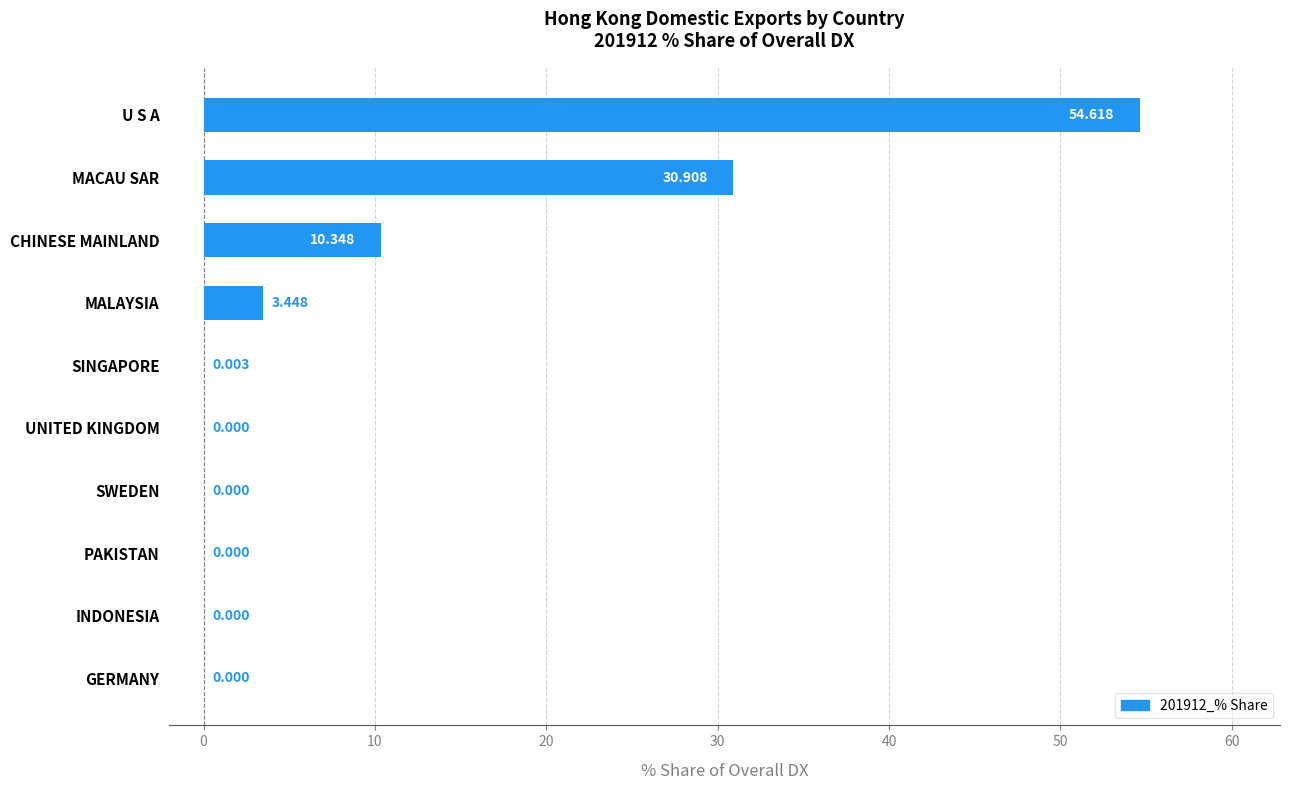

Which label corresponds to the largest value in the chart?

U S A